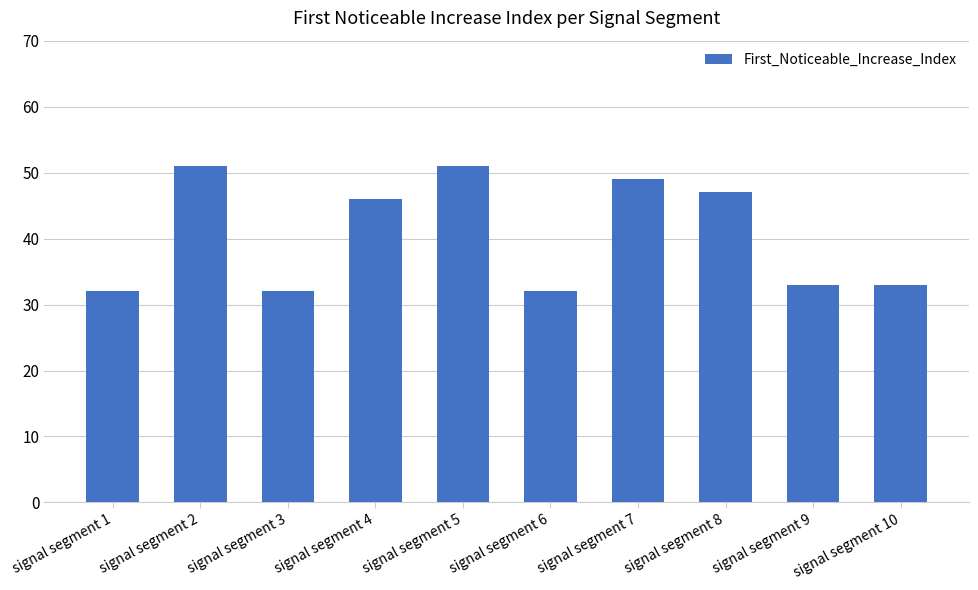

Between signal segment 9 and signal segment 8, which is larger?

signal segment 8